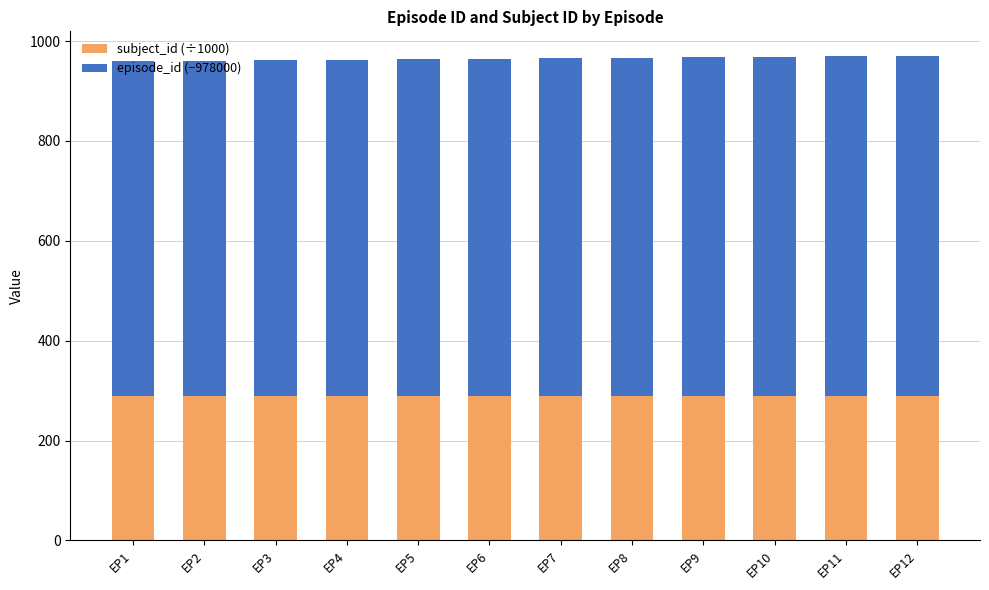

What is the total value across all series at EP5?

963.9